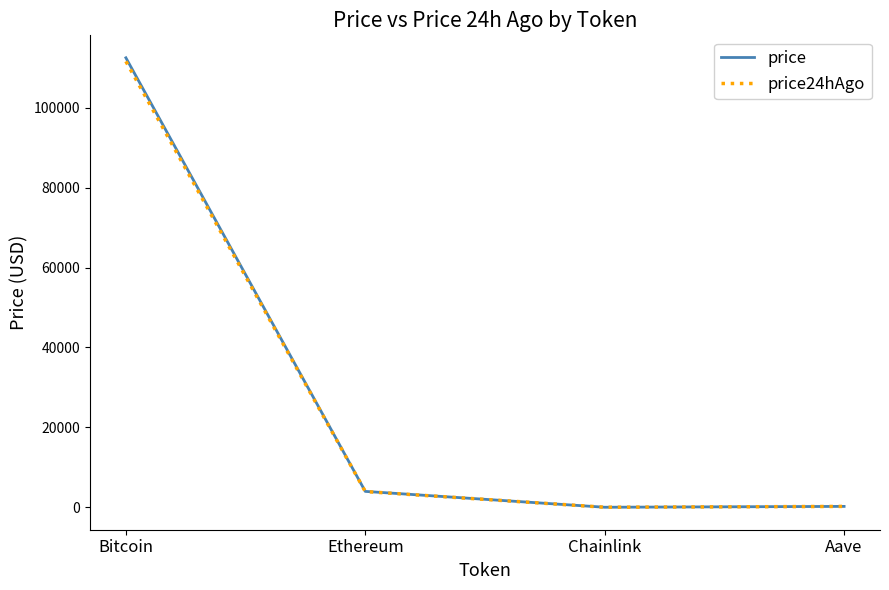

At which category does price reach its first local valley?

Chainlink